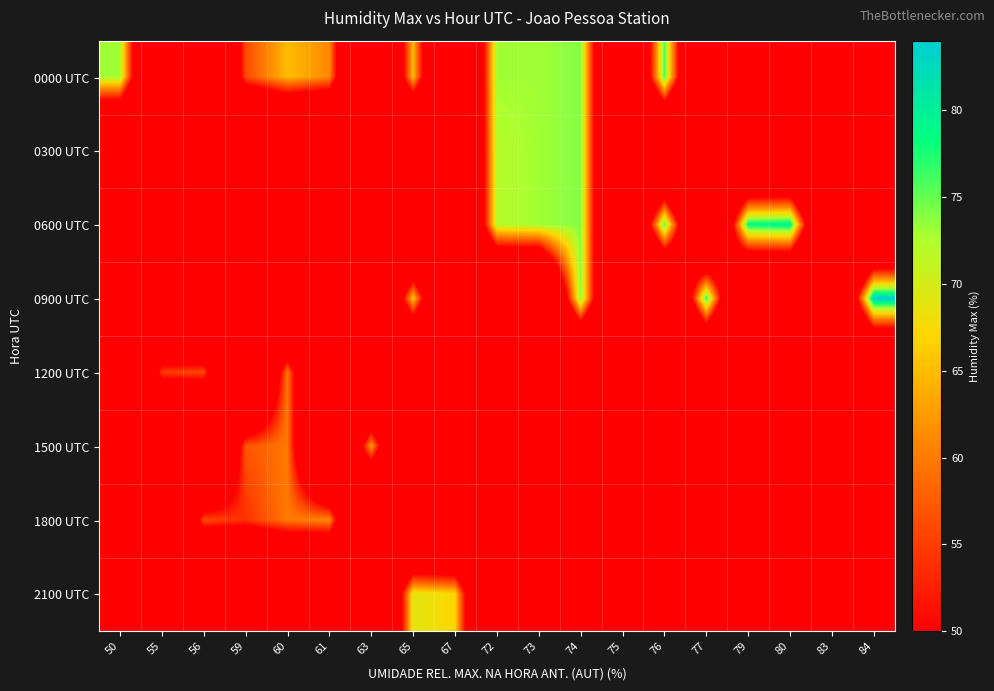

List the series in order of their peak value, highest first.

0900 UTC, 0600 UTC, 0000 UTC, 0300 UTC, 2100 UTC, 1500 UTC, 1800 UTC, 1200 UTC